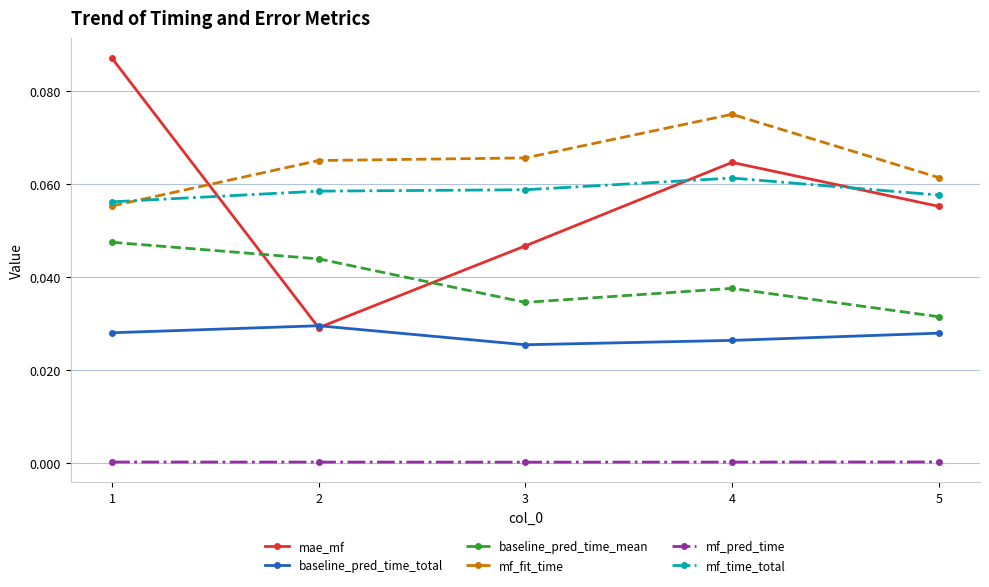

Is the value of mae_mf at 4 greater than the value of baseline_pred_time_mean at 3?

Yes